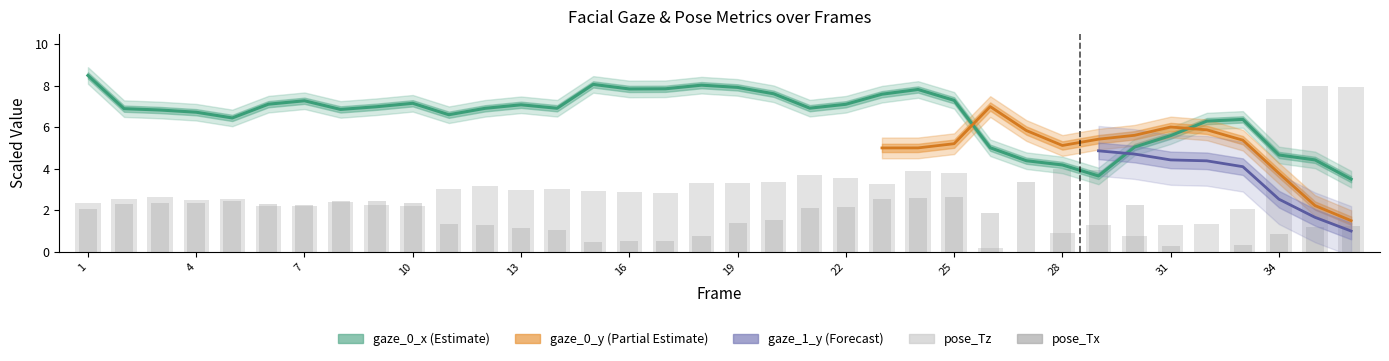

At which category does the chart reach its peak across all series?

1